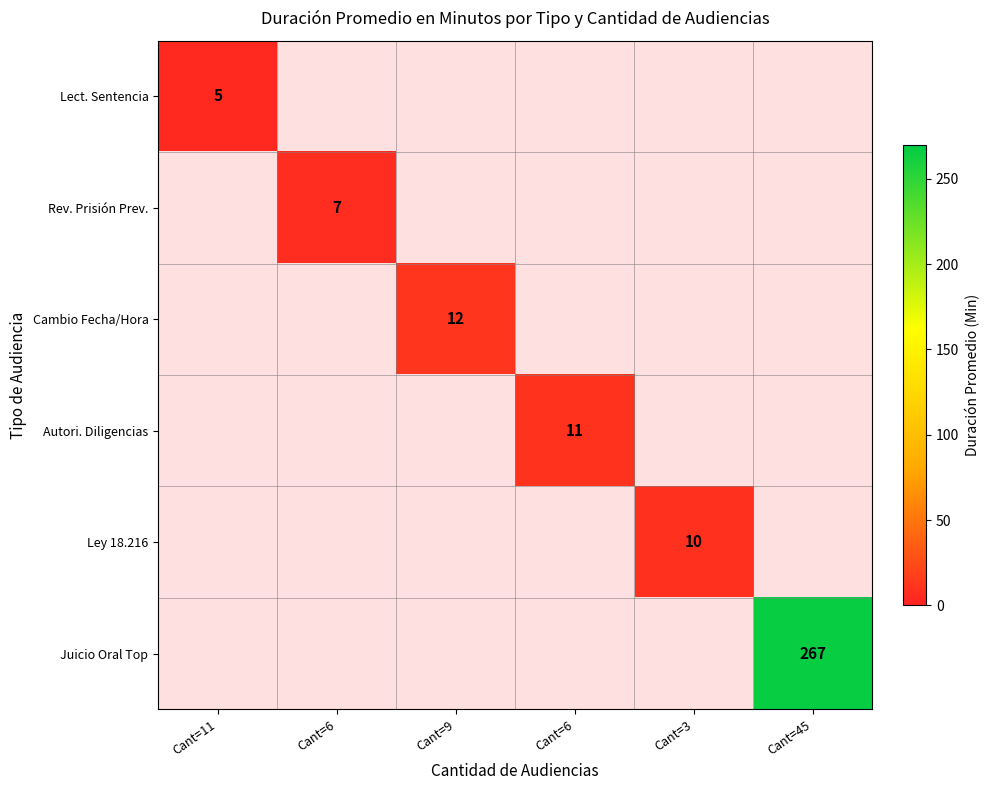

How many positive values does the Ley 18.216 series have?

1